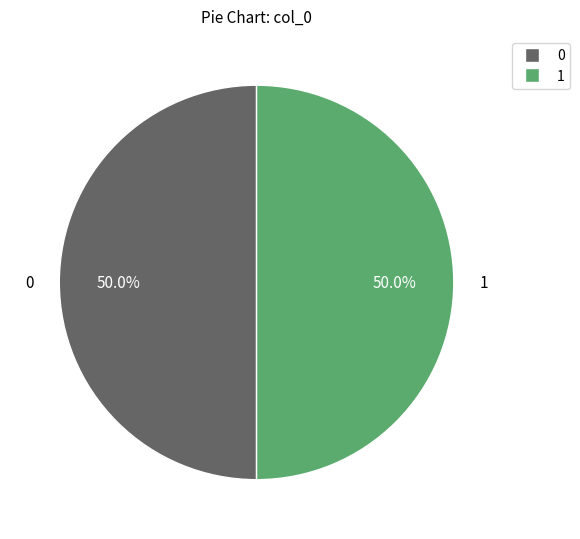

How many slices are in this pie chart?

2